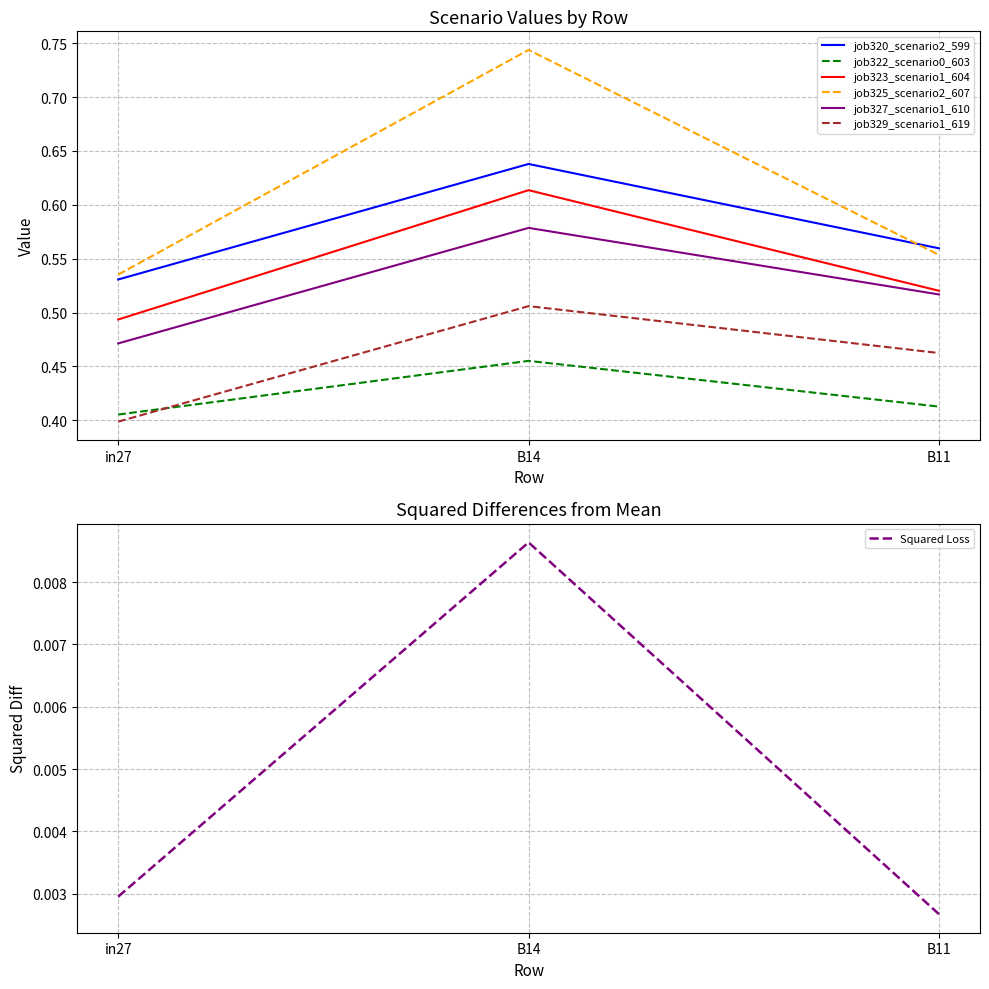

True or false: job323_scenario1_604 has a value of 0.3 at in27.

False